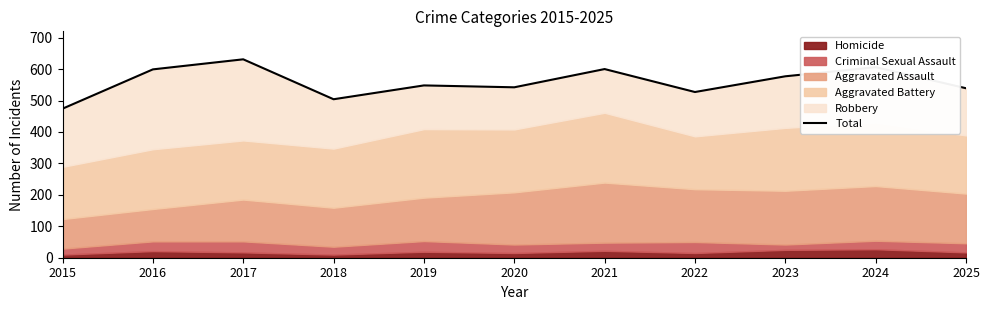

List the labels in order of value, smallest first.

2015, 2018, 2022, 2025, 2020, 2019, 2023, 2016, 2021, 2024, 2017